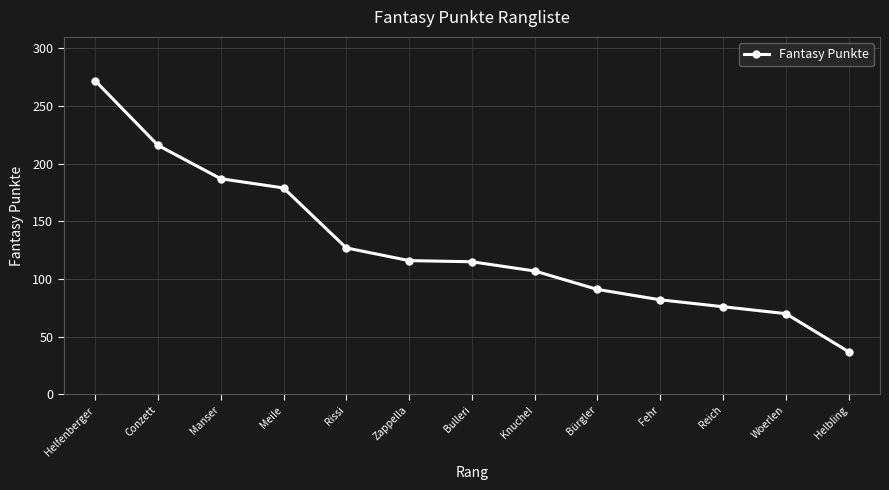

At which label does the data first exceed 115?

Helfenberger